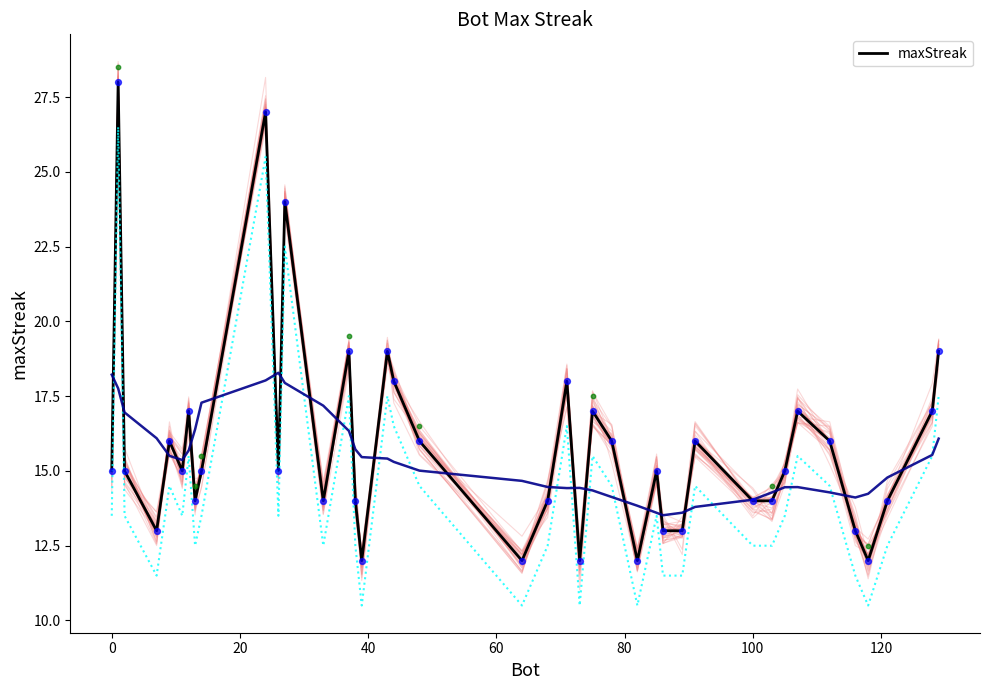

What is the minimum value for maxStreak?

12